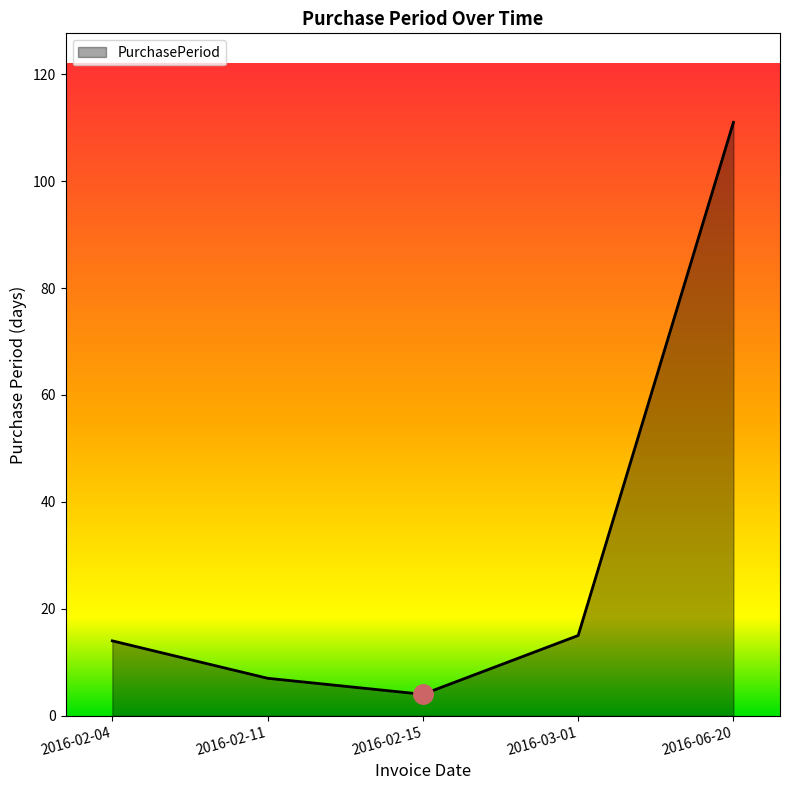

Does the chart display data point markers on the line(s)?

No